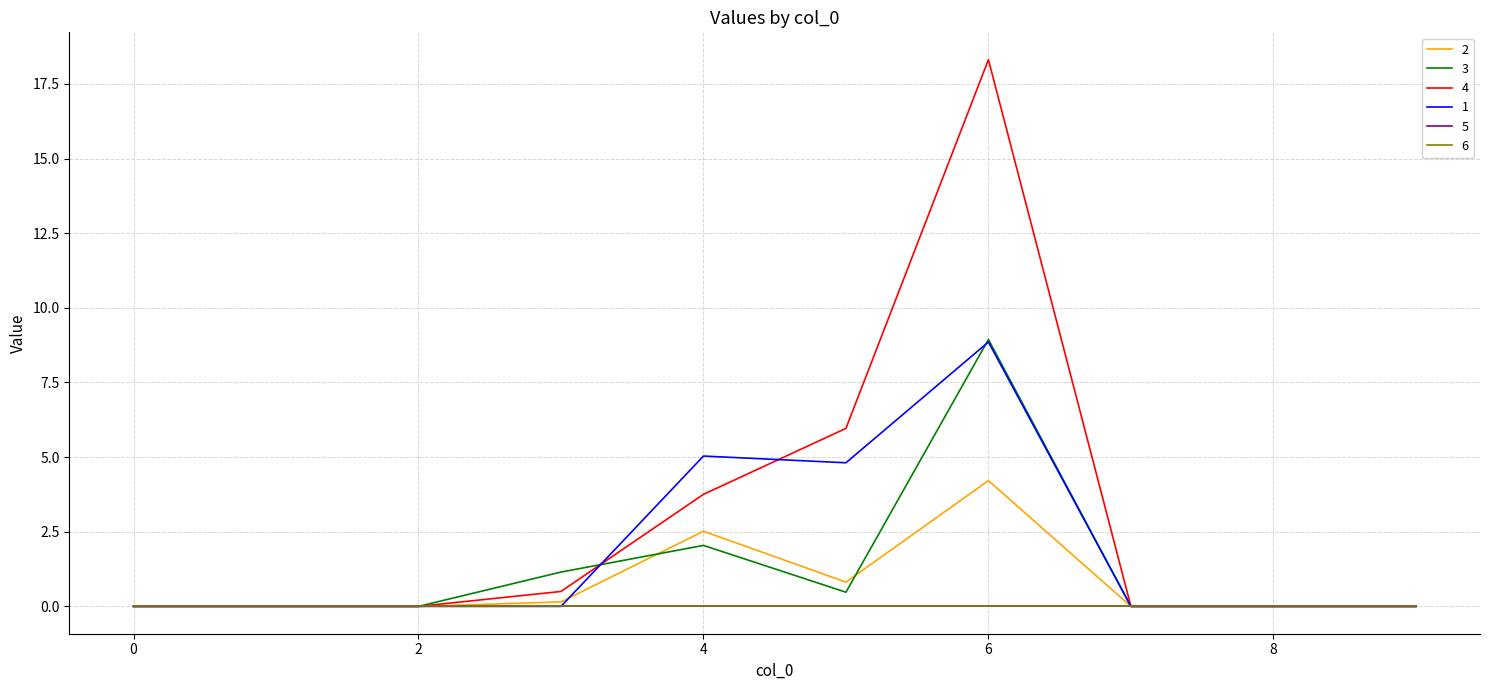

Is this an area chart (filled region under the line)?

No